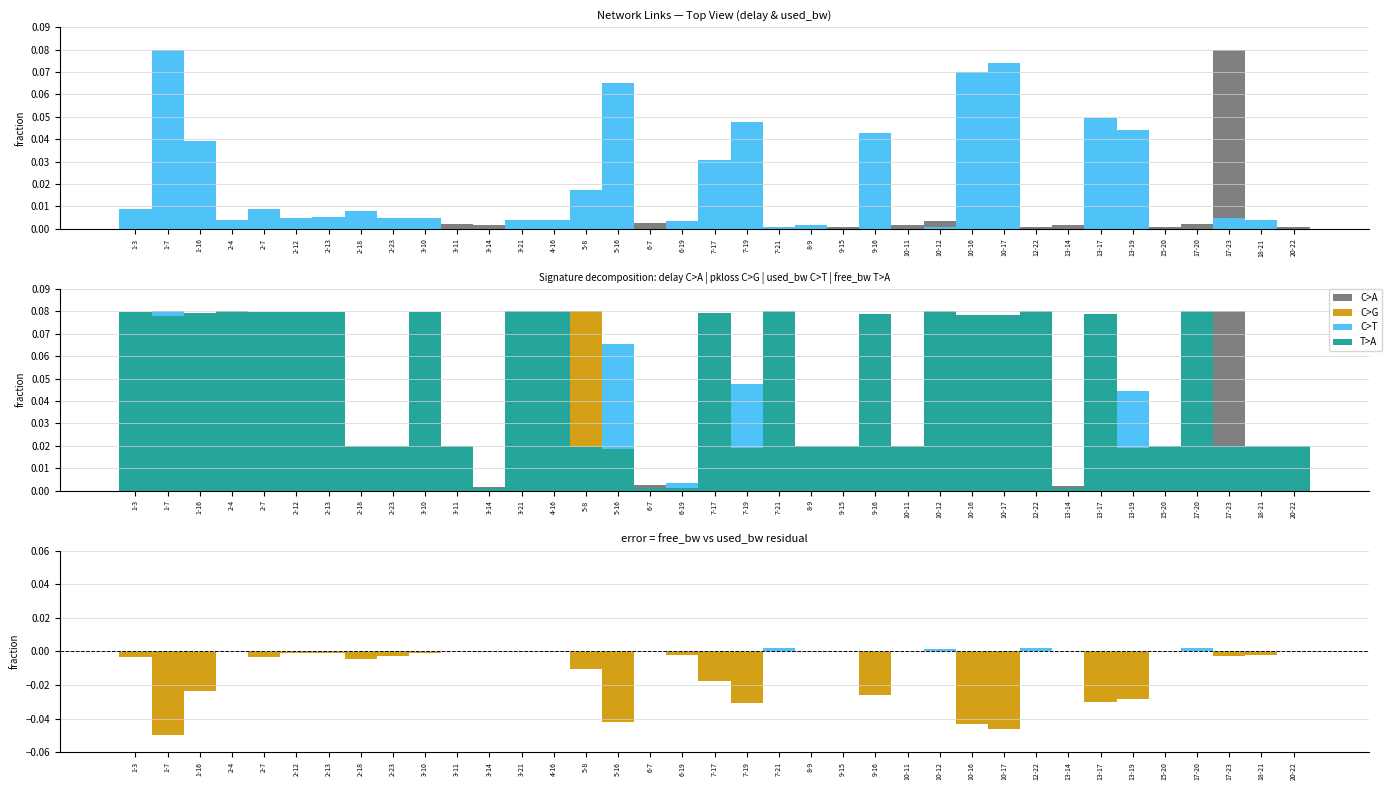

Count the number of data series in this chart.

6